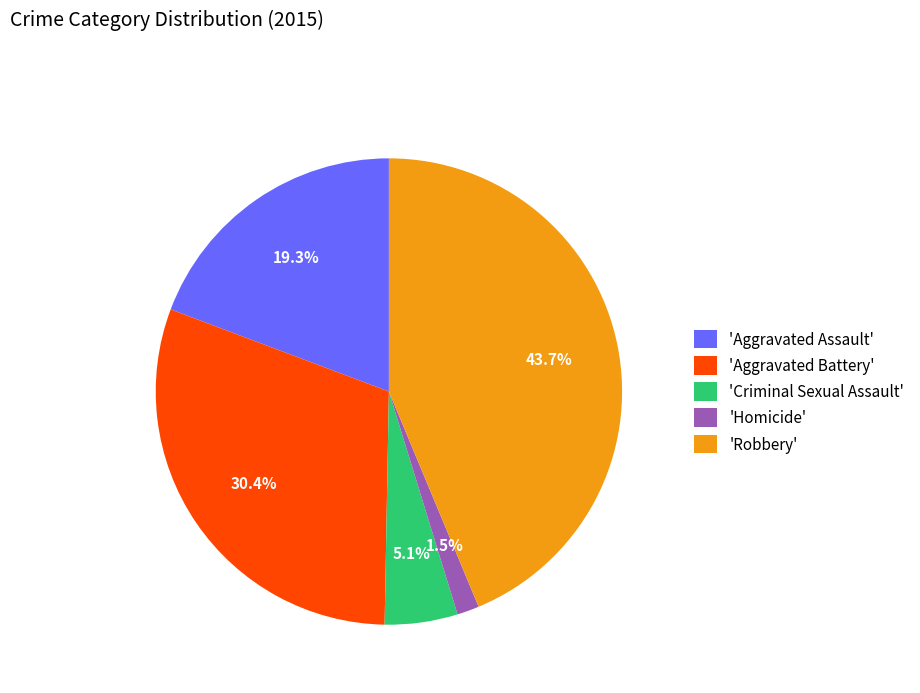

Between 'Aggravated Battery' and 'Criminal Sexual Assault', which is larger?

'Aggravated Battery'